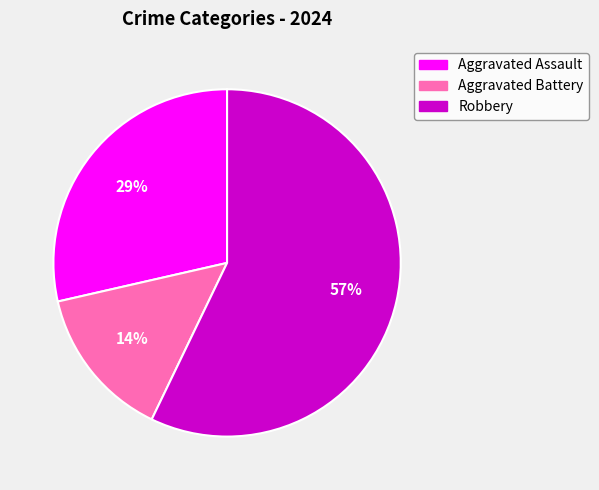

To the nearest percent, what is the average slice percentage?

33%